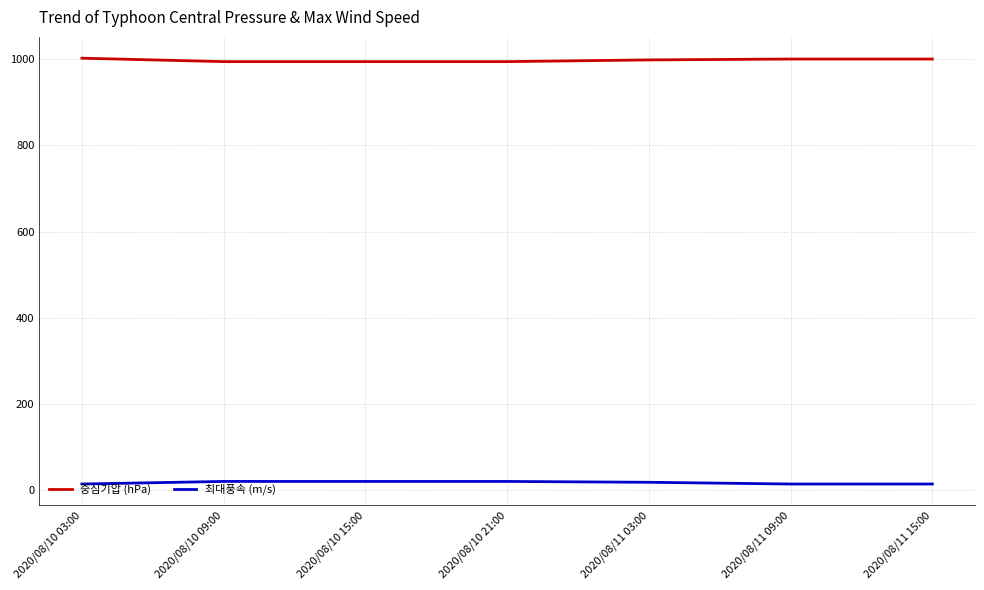

How many distinct data groups are displayed?

2